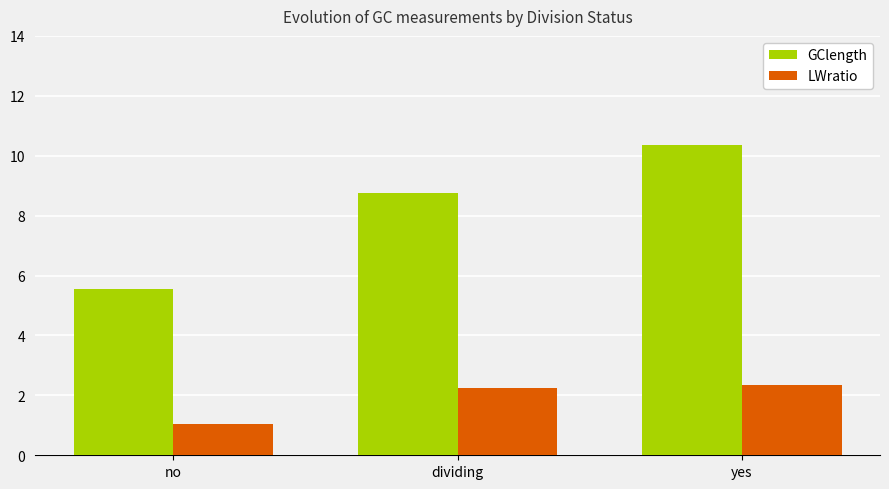

How many distinct data groups are displayed?

2